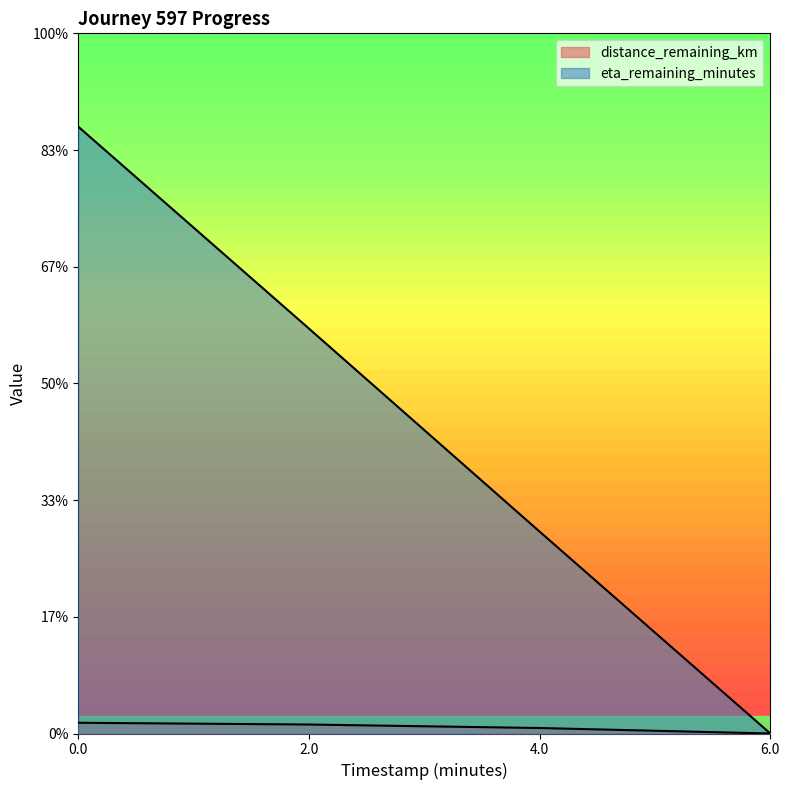

Which series has the largest range (max minus min)?

eta_remaining_minutes